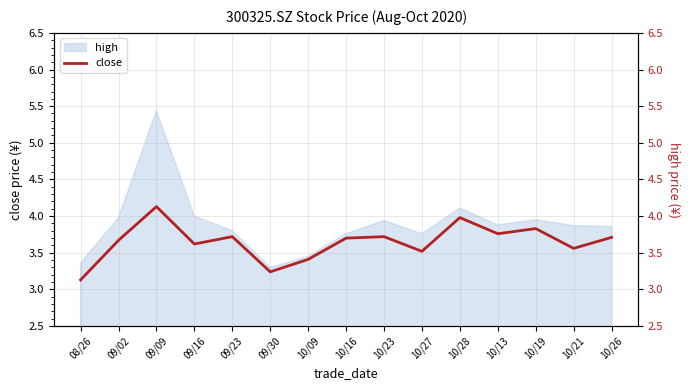

Which label corresponds to the largest value in the chart?

09/09